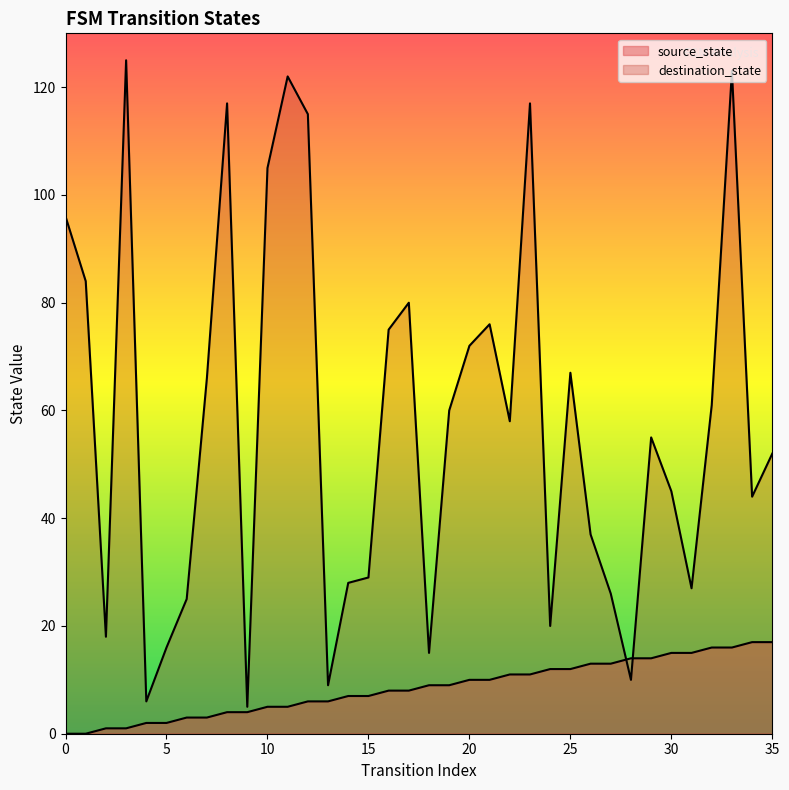

Is the value of destination_state at 8 greater than the value of source_state at 26?

Yes